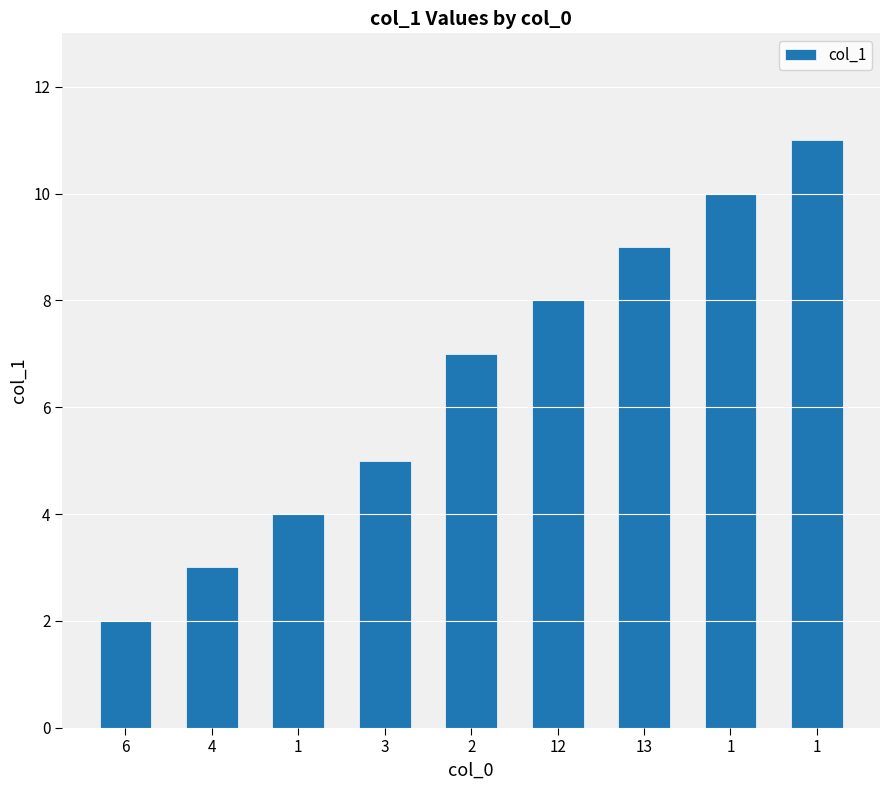

Is it true that the value at 1 is 15?

False